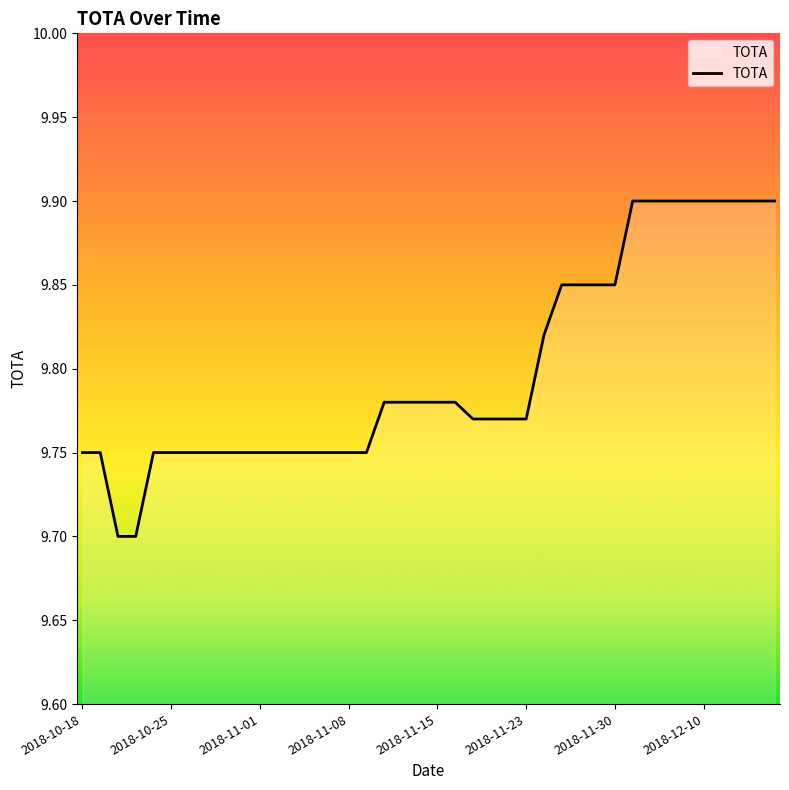

What is the smallest value displayed?

9.7